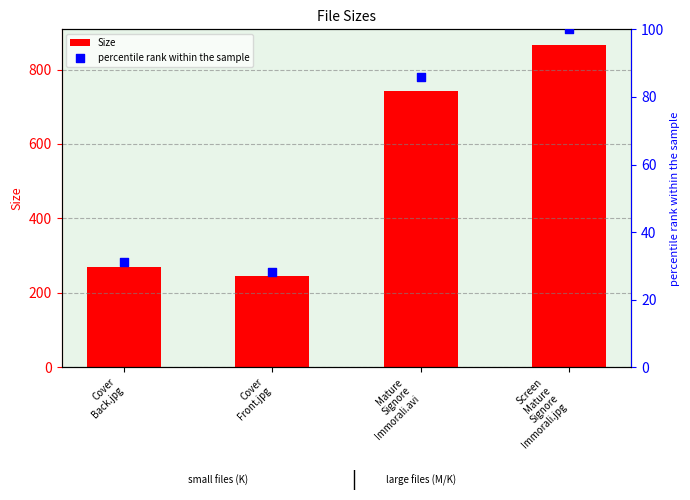

Which series reaches the maximum Y coordinate?

Size